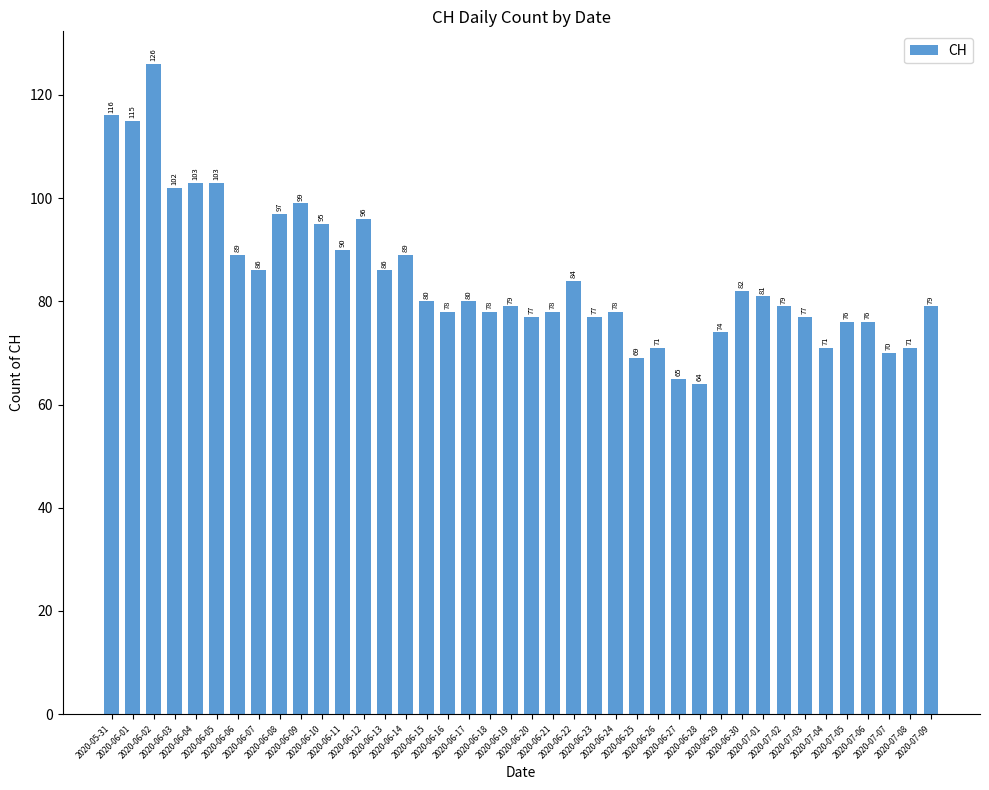

How many bars are there in total?

40